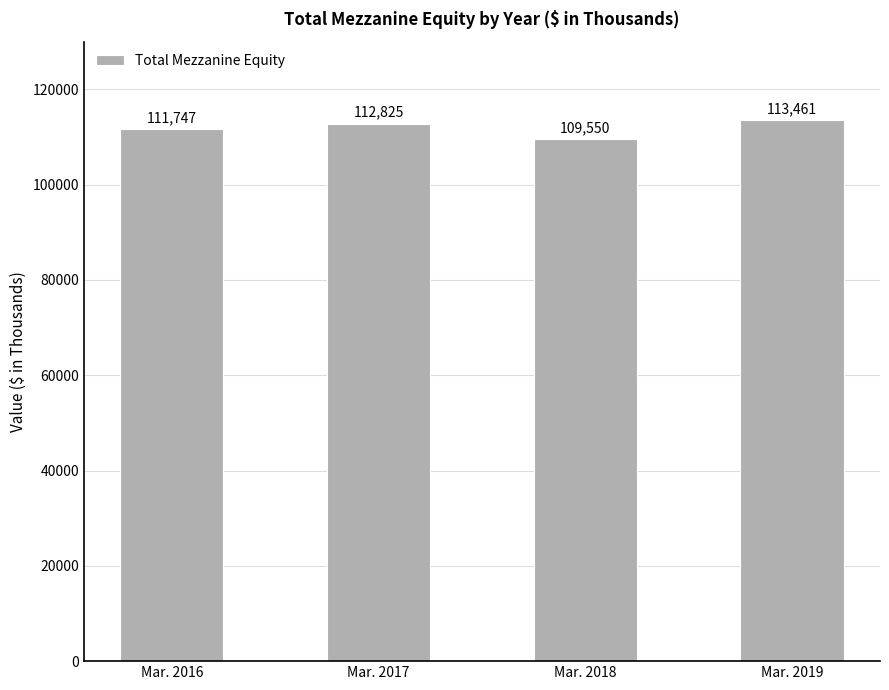

Count the values in the range 111747 to 113461.

3